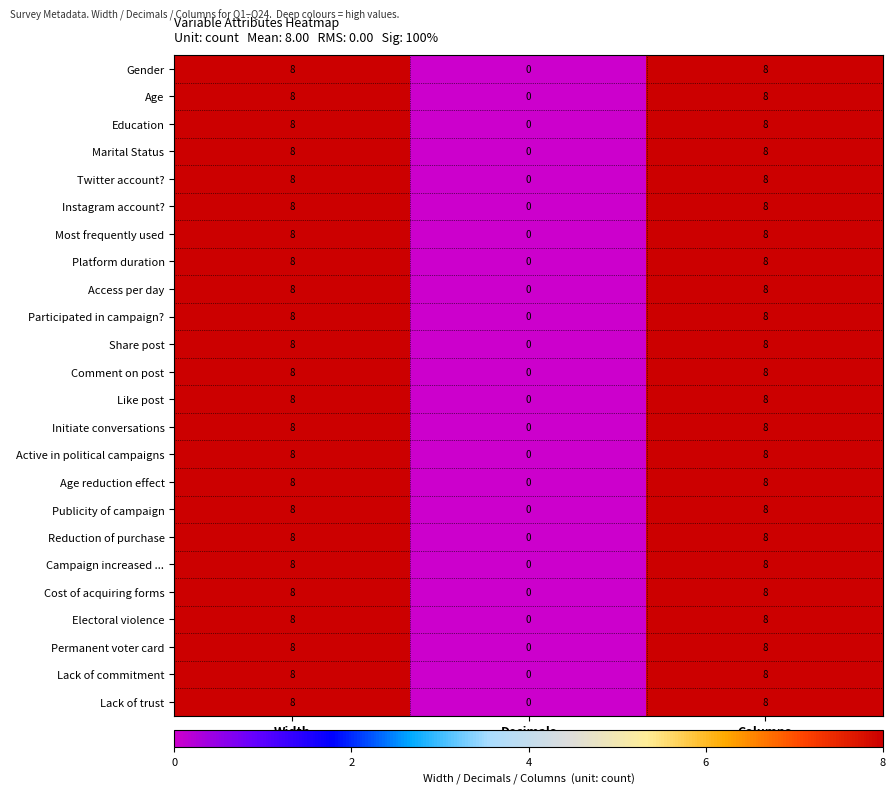

Is the value of Lack of commitment at Decimals greater than the value of Age reduction effect at Width?

No